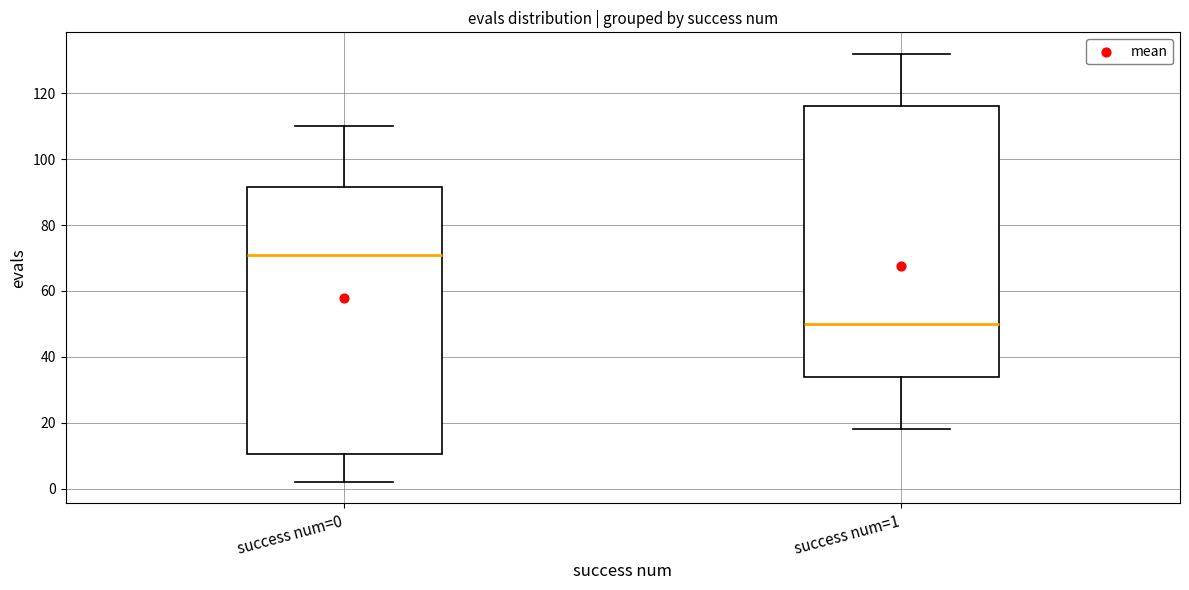

Reading left to right, read every box against the y-axis: the position of its median line, the range the box covers, and the ends of its whiskers. The values are not printed on the chart, so give them approximately, as read against the axis.

success num=0: median 72, box 10 to 92, whiskers 2 to 110
success num=1: median 50, box 34 to 116, whiskers 18 to 132